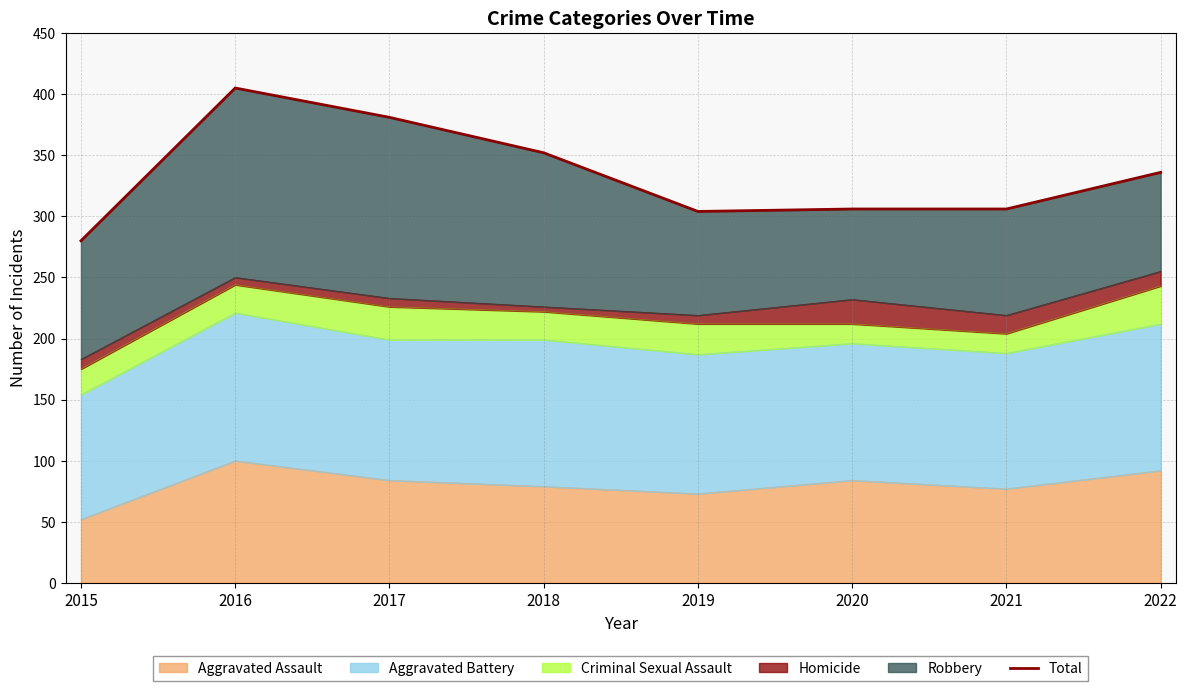

What is the value of the 8th point from the left?

336